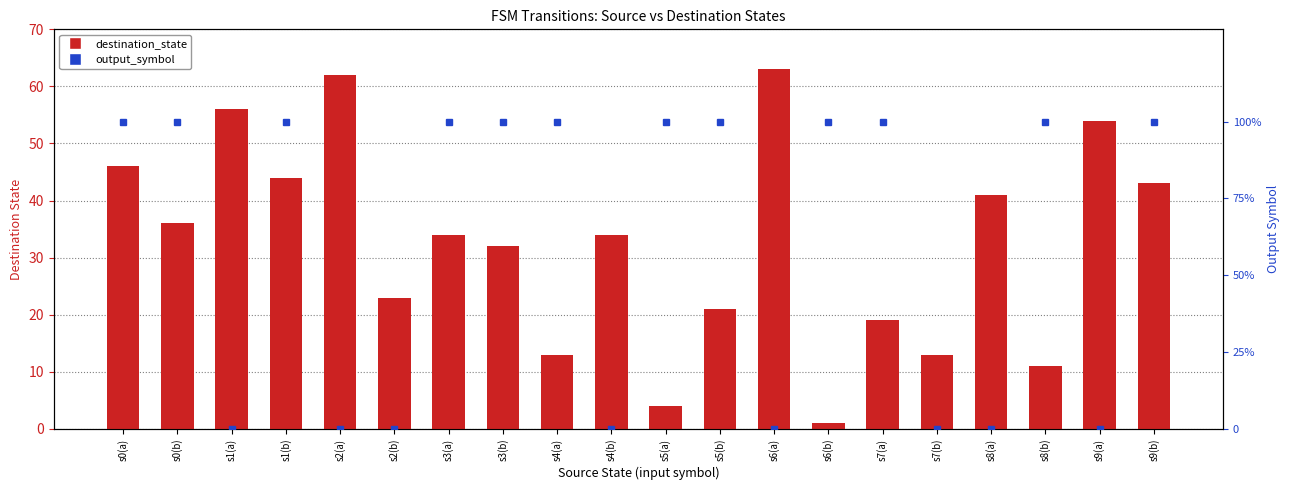

Reading left to right, transcribe all the data shown in this chart.

s0(a)=46	s0(b)=36	s1(a)=56	s1(b)=44	s2(a)=62	s2(b)=23	s3(a)=34	s3(b)=32	s4(a)=13	s4(b)=34	s5(a)=4	s5(b)=21	s6(a)=63	s6(b)=1	s7(a)=19	s7(b)=13	s8(a)=41	s8(b)=11	s9(a)=54	s9(b)=43